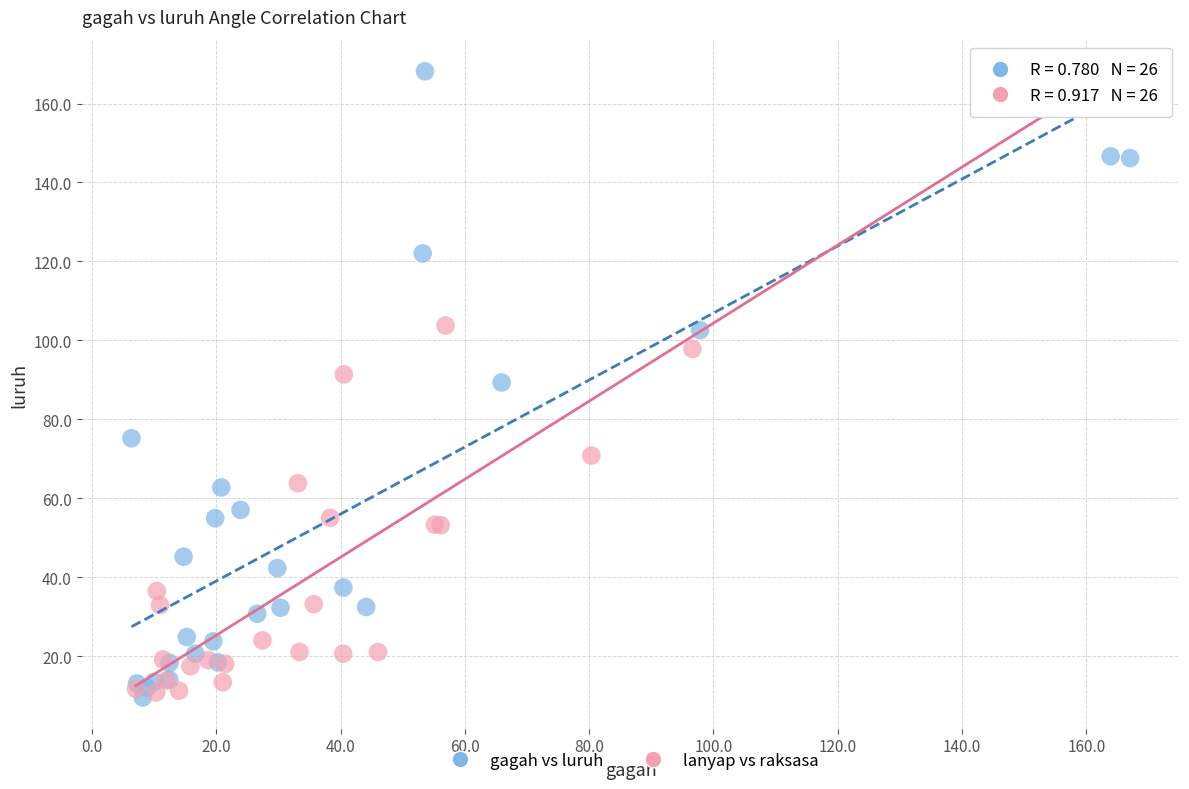

What are all the series names shown in the legend?

gagah vs luruh, lanyap vs raksasa